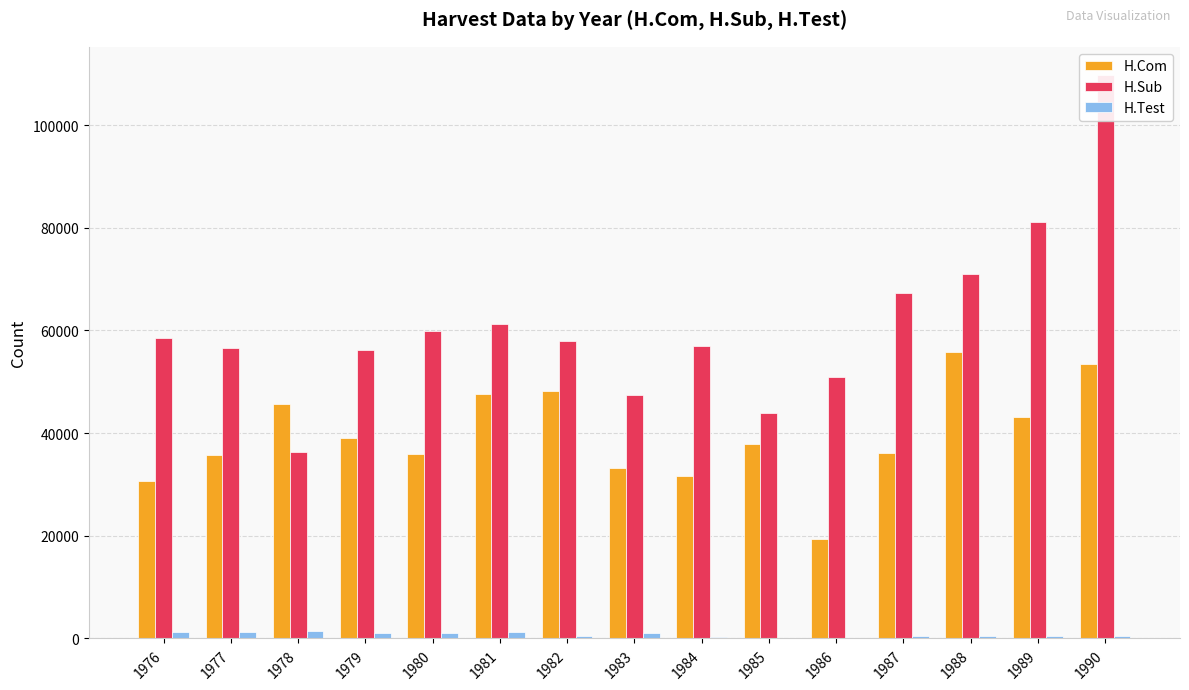

Reading right to left, transcribe all the data shown in this chart.

H.Com: 1990=53502	1989=43217	1988=55716	1987=36179	1986=19414	1985=37889	1984=31742	1983=33174	1982=48234	1981=47663	1980=35881	1979=38966	1978=45641	1977=35830	1976=30735
H.Sub: 1990=109778	1989=81175	1988=70943	1987=67325	1986=51019	1985=43874	1984=56930	1983=47412	1982=58018	1981=61329	1980=59892	1979=56283	1978=36270	1977=56580	1976=58606
H.Test: 1990=512	1989=543	1988=576	1987=384	1986=130	1985=79	1984=231	1983=1139	1982=542	1981=1218	1980=1033	1979=979	1978=1445	1977=1264	1976=1206